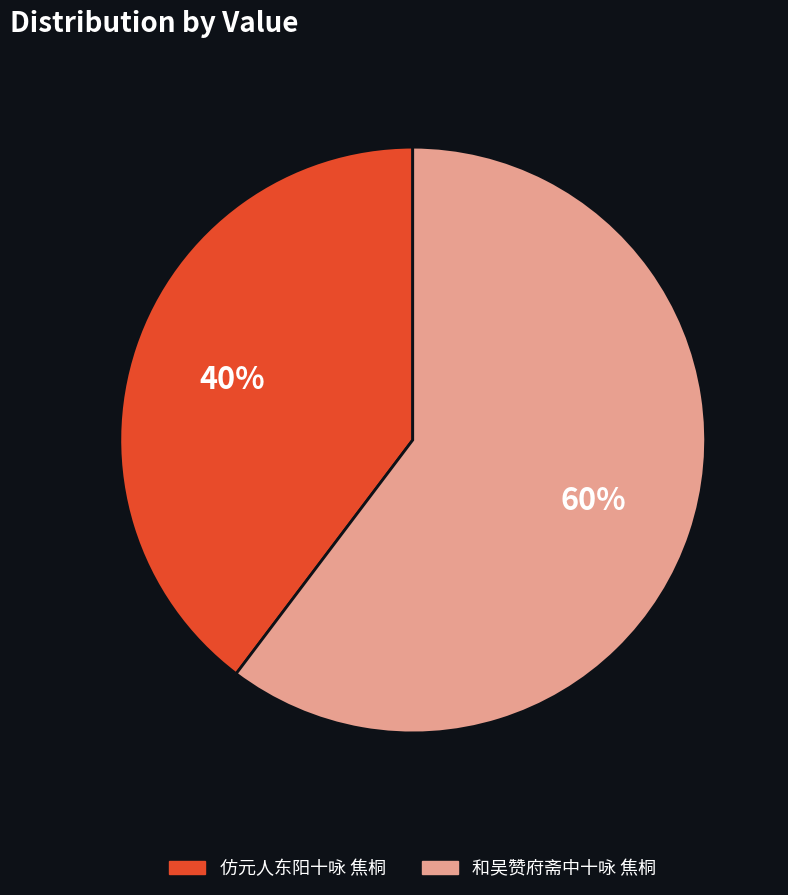

To the nearest percent, what is the combined percentage of 和吴赞府斋中十咏 焦桐 and 仿元人东阳十咏 焦桐?

100%